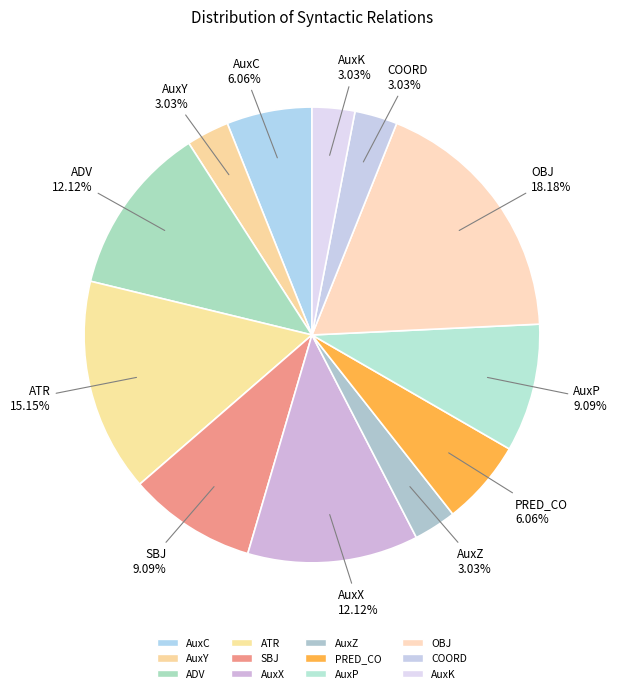

The SBJ slice represents 9% of the pie. True or false?

True